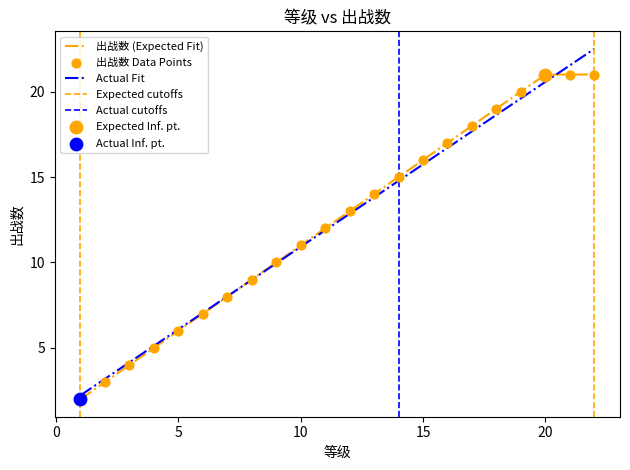

Which has a higher value, 15 or 3?

15